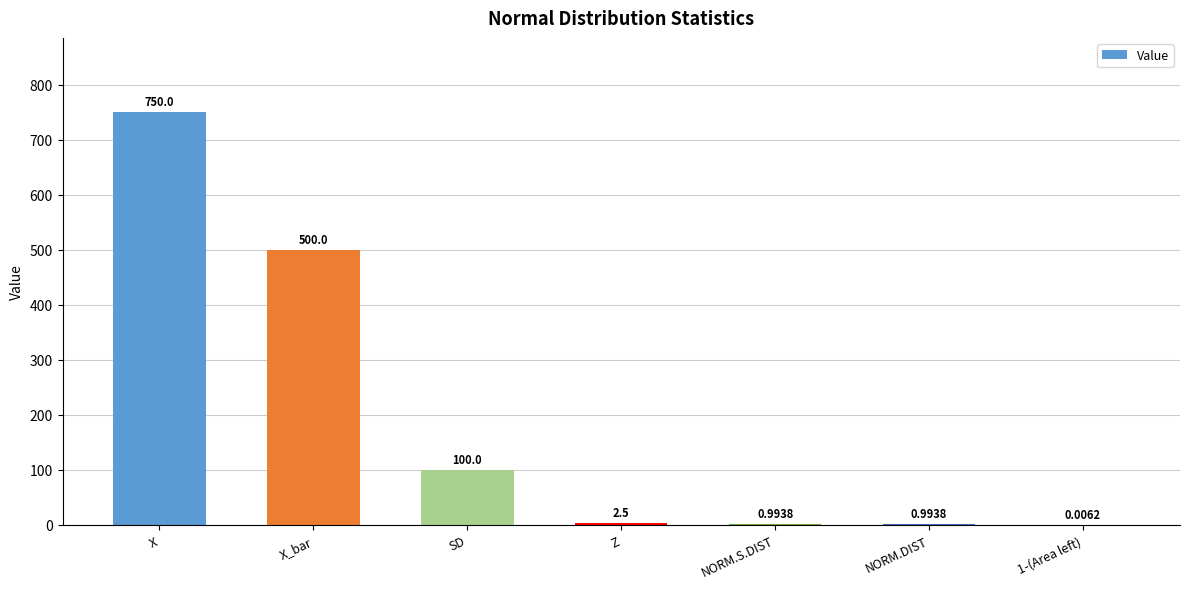

Where is the data nearest to the value 375?

X_bar